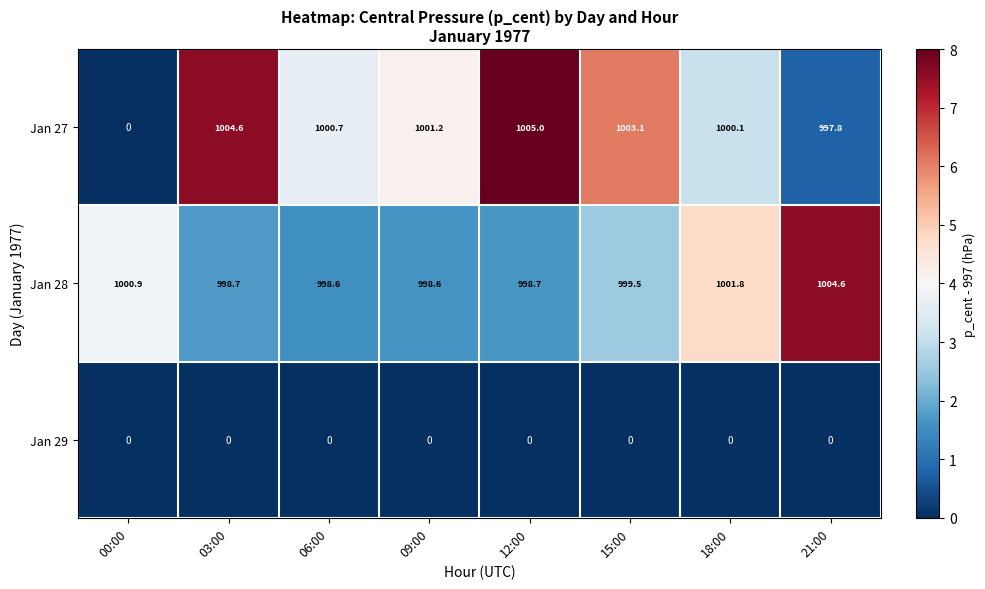

What is the difference between the maximum and minimum values in the Jan 27 series?

1005.0